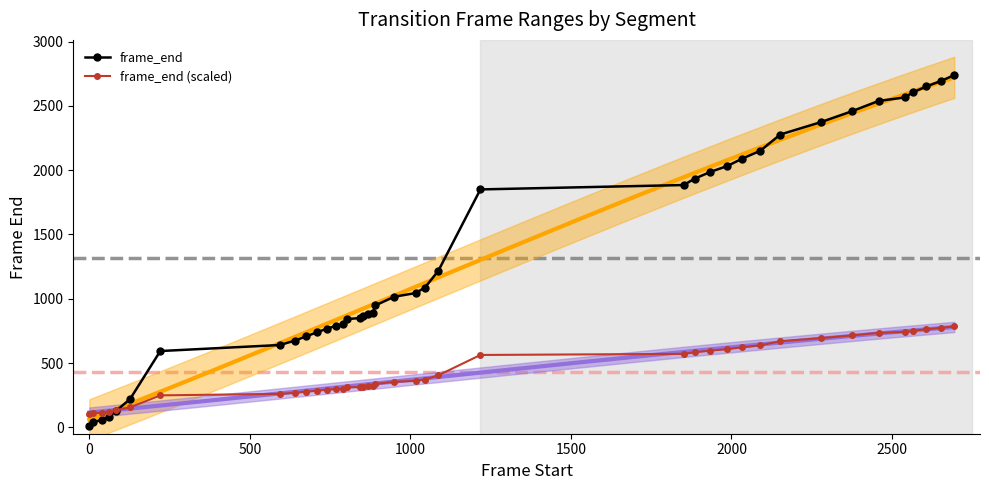

What is the value of the frame_end point at the 5th from the left?

125.0